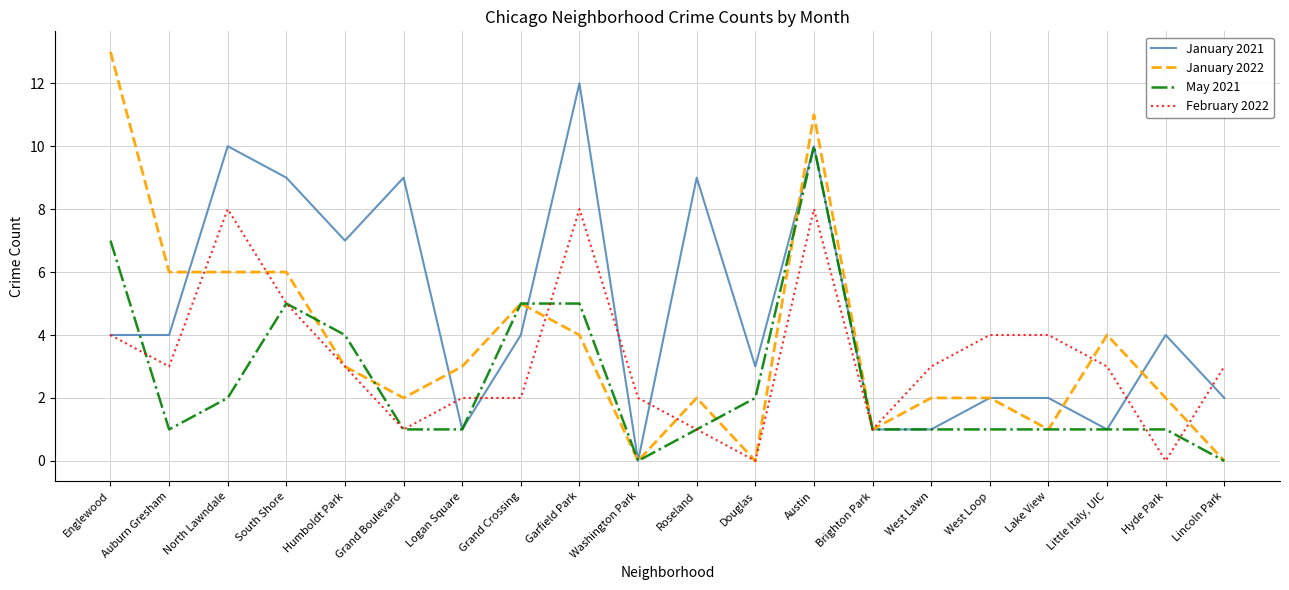

What position from the right is West Loop?

5